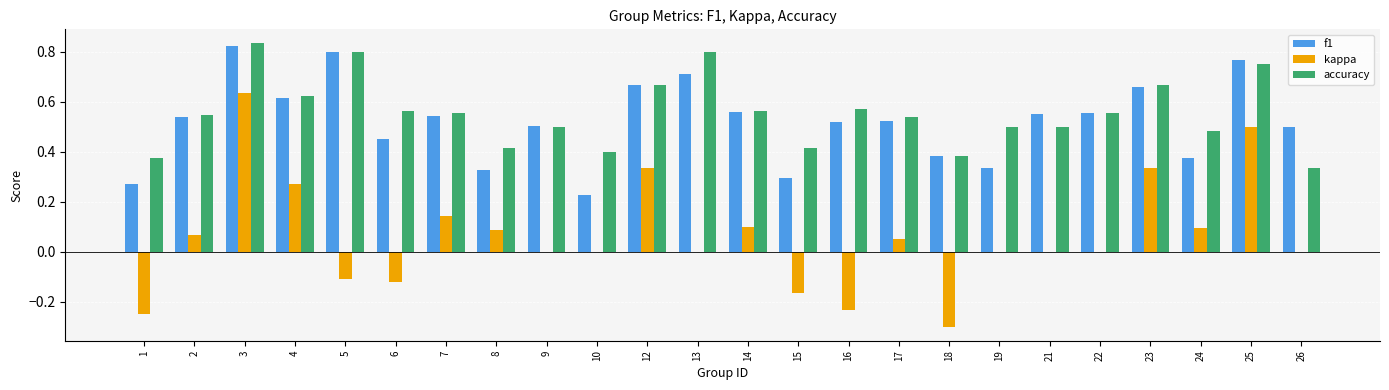

What is the total value across all series at 9?

1.0